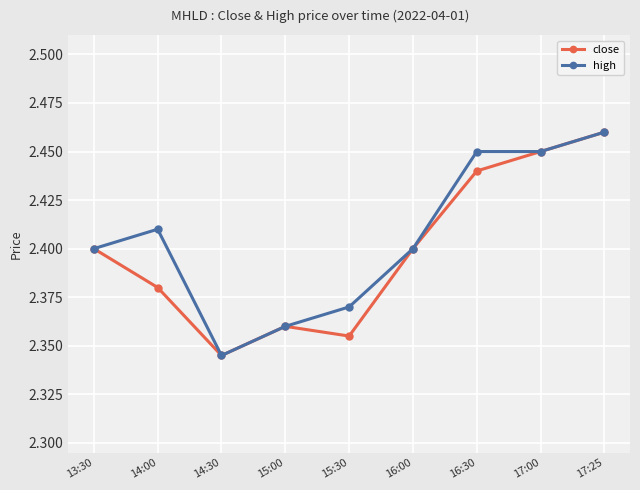

Is this an area chart (filled region under the line)?

No